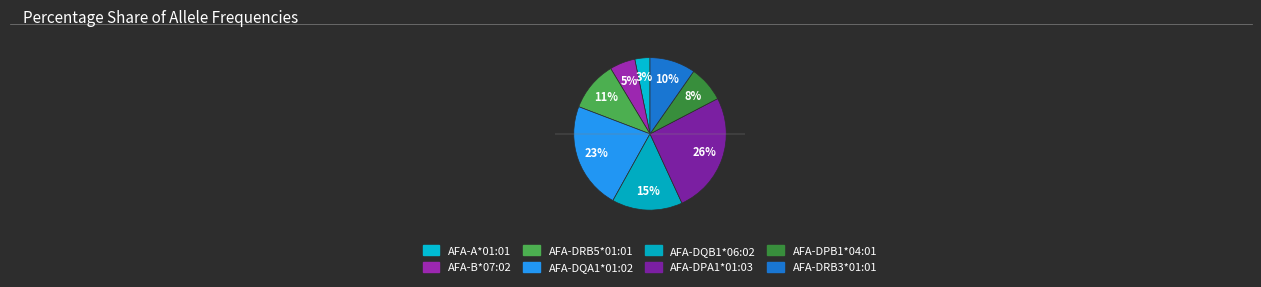

How many segments does this pie chart have?

8